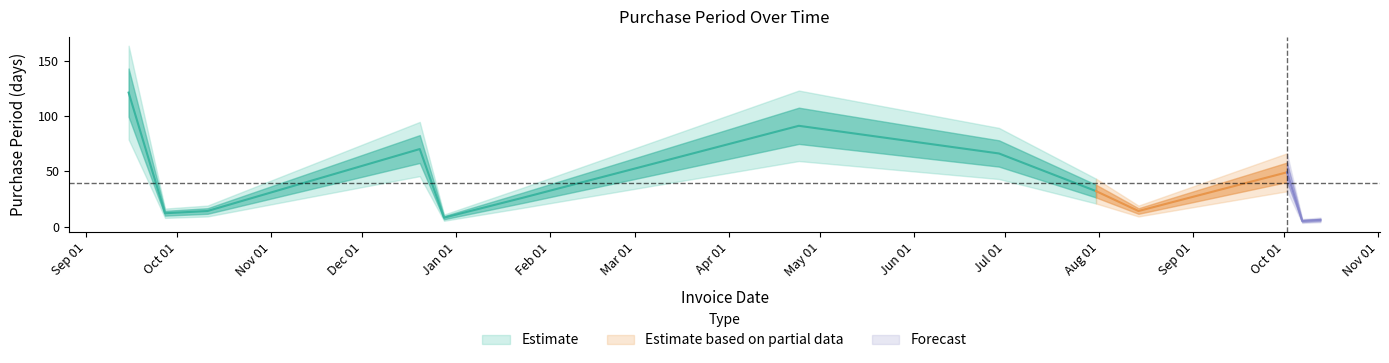

The chart shows a value of 21 at 2017-07-31. True or false?

False